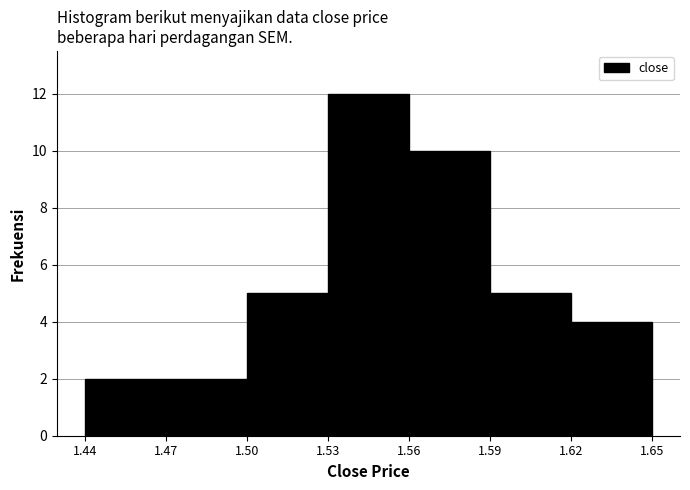

Reading left to right, list every bar in this chart as the range it spans on the x-axis followed by its height. The values are not printed on the chart, so give them approximately, as read against the axis.

1.44 to 1.47: 2
1.47 to 1.50: 2
1.50 to 1.53: 5
1.53 to 1.56: 12
1.56 to 1.59: 10
1.59 to 1.62: 5
1.62 to 1.65: 4